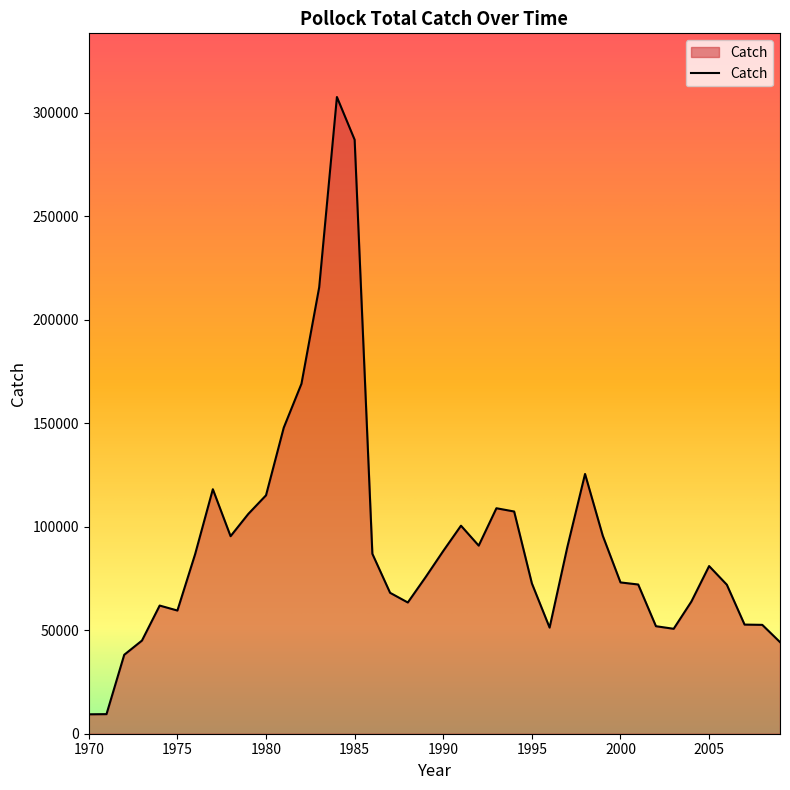

What is the minimum value shown in the chart?

9379